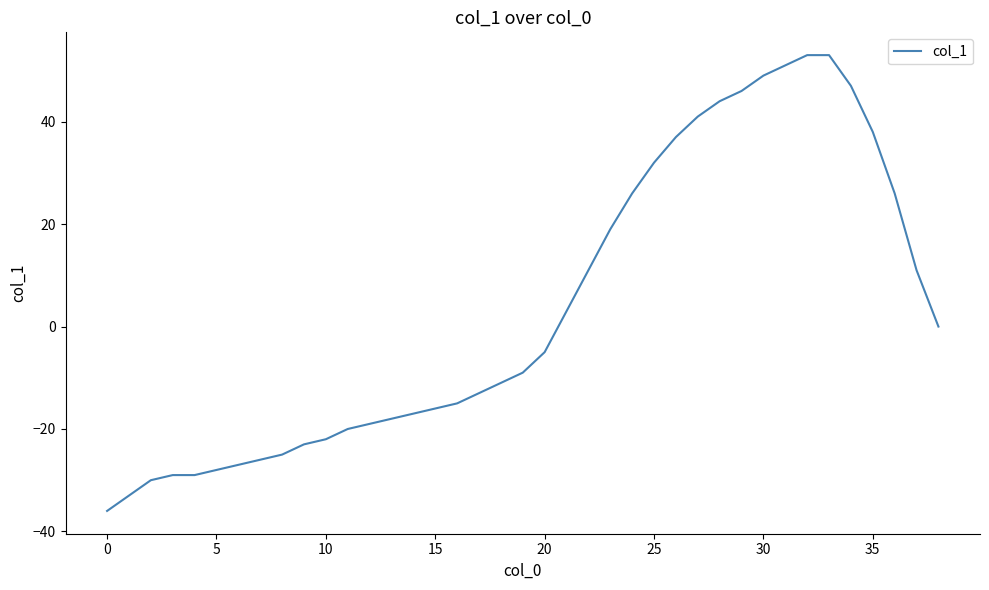

What is the difference between the maximum and minimum values?

89